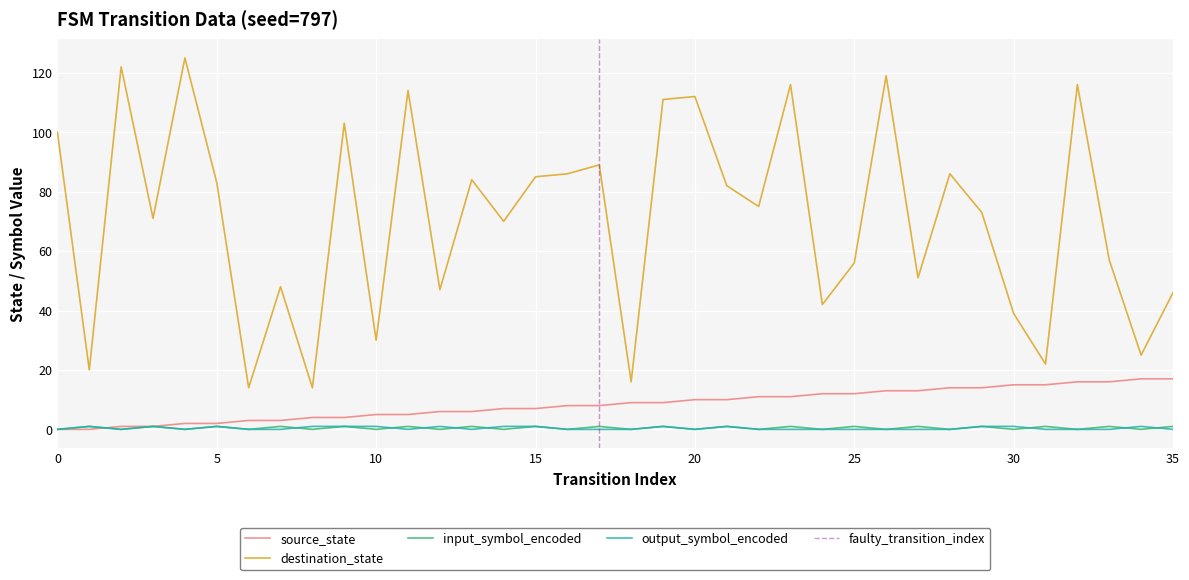

List the labels in order of input_symbol_encoded value, largest first.

1, 3, 5, 7, 9, 11, 13, 15, 17, 19, 21, 23, 25, 27, 29, 31, 33, 35, 0, 2, 4, 6, 8, 10, 12, 14, 16, 18, 20, 22, 24, 26, 28, 30, 32, 34